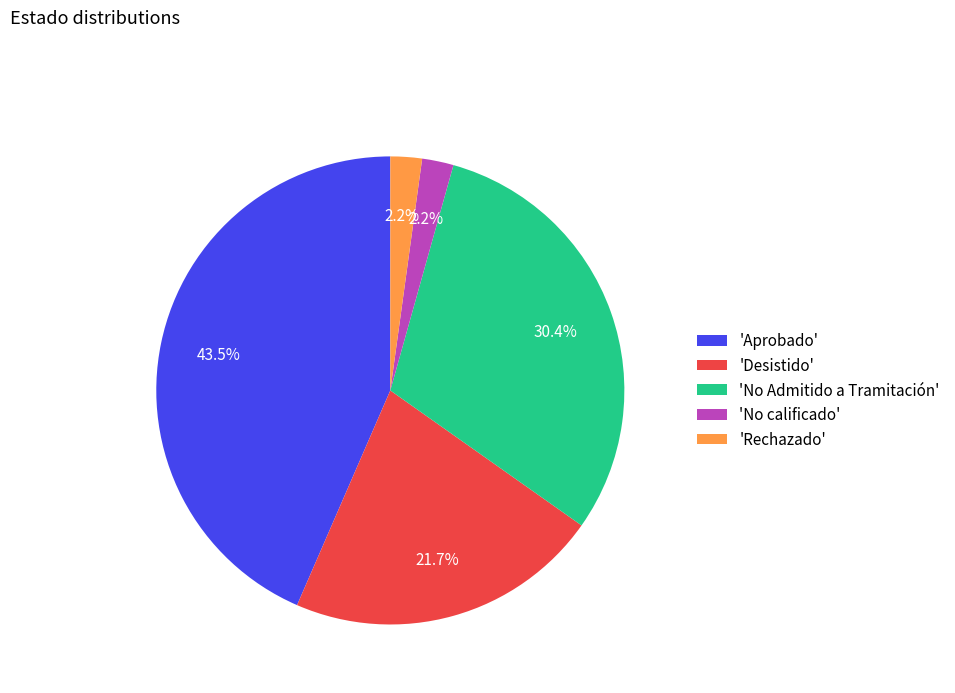

How many slices are in this pie chart?

5